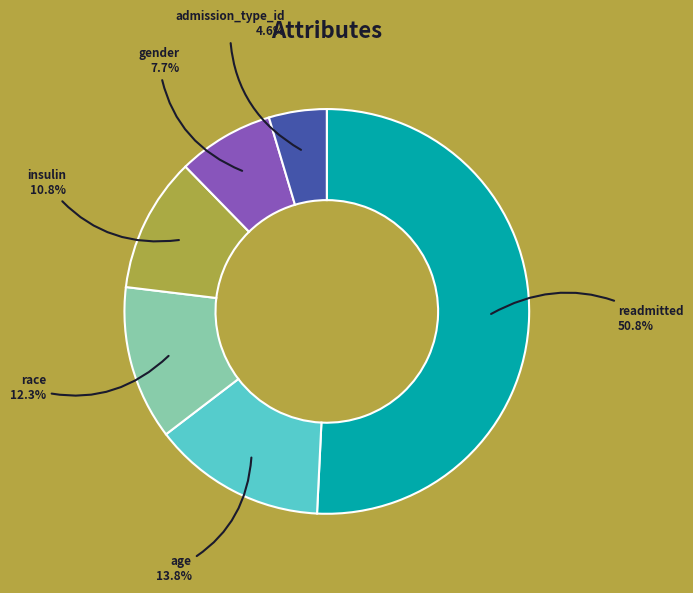

What is the majority slice?

readmitted